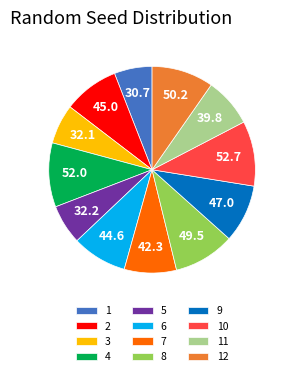

Does any single category account for the majority?

No